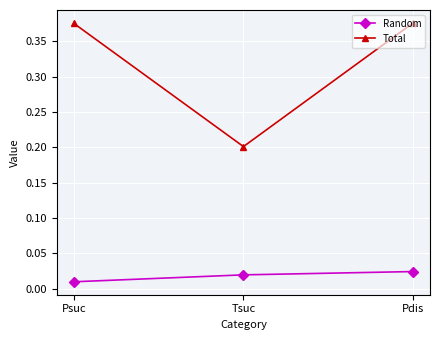

Which series has the largest range (max minus min)?

Total